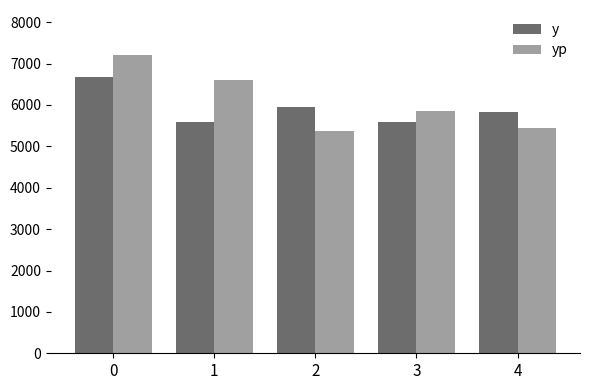

The value of yp at 4 is 7837.1. True or false?

False